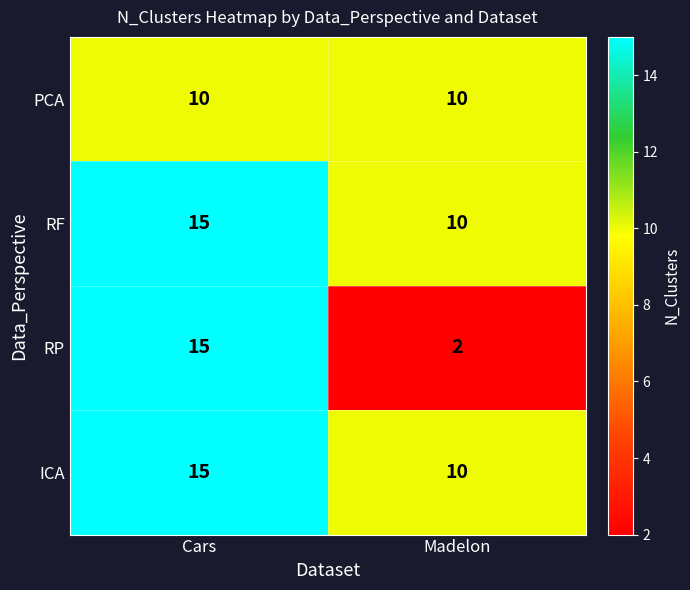

Count the number of data series in this chart.

4